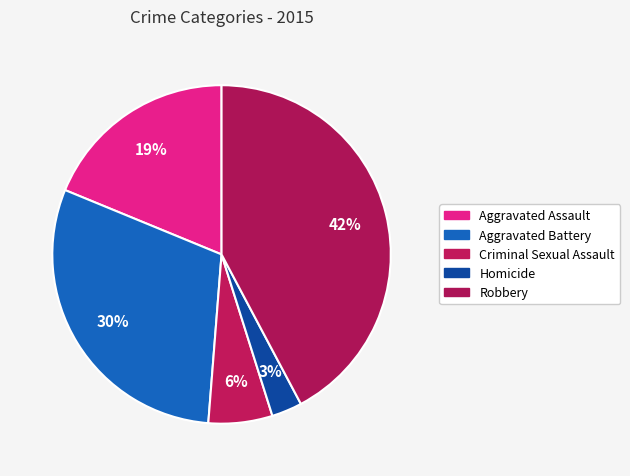

Is there any slice that represents more than half of the pie?

No